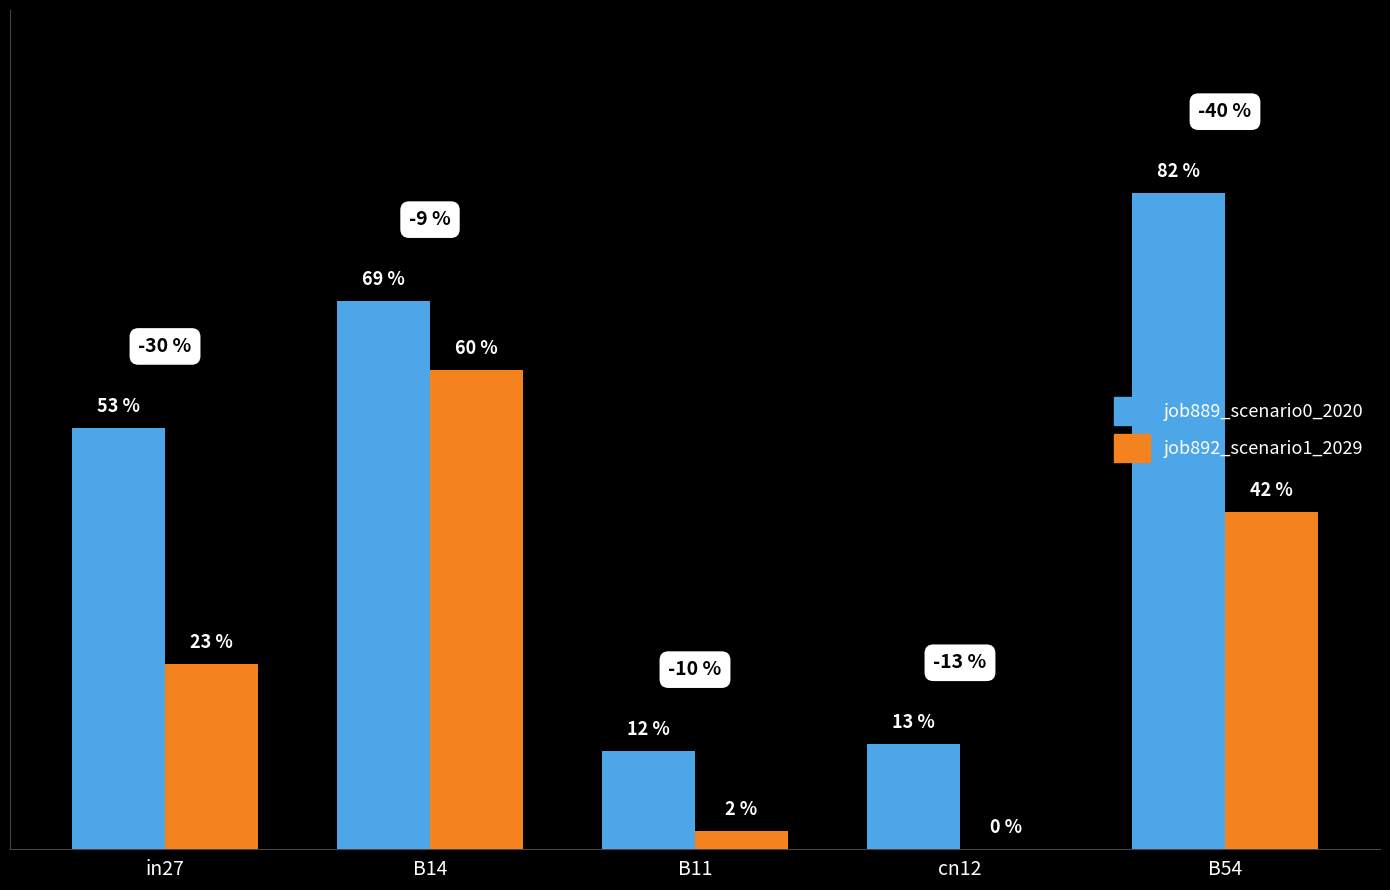

At which label does job892_scenario1_2029 reach its minimum?

cn12